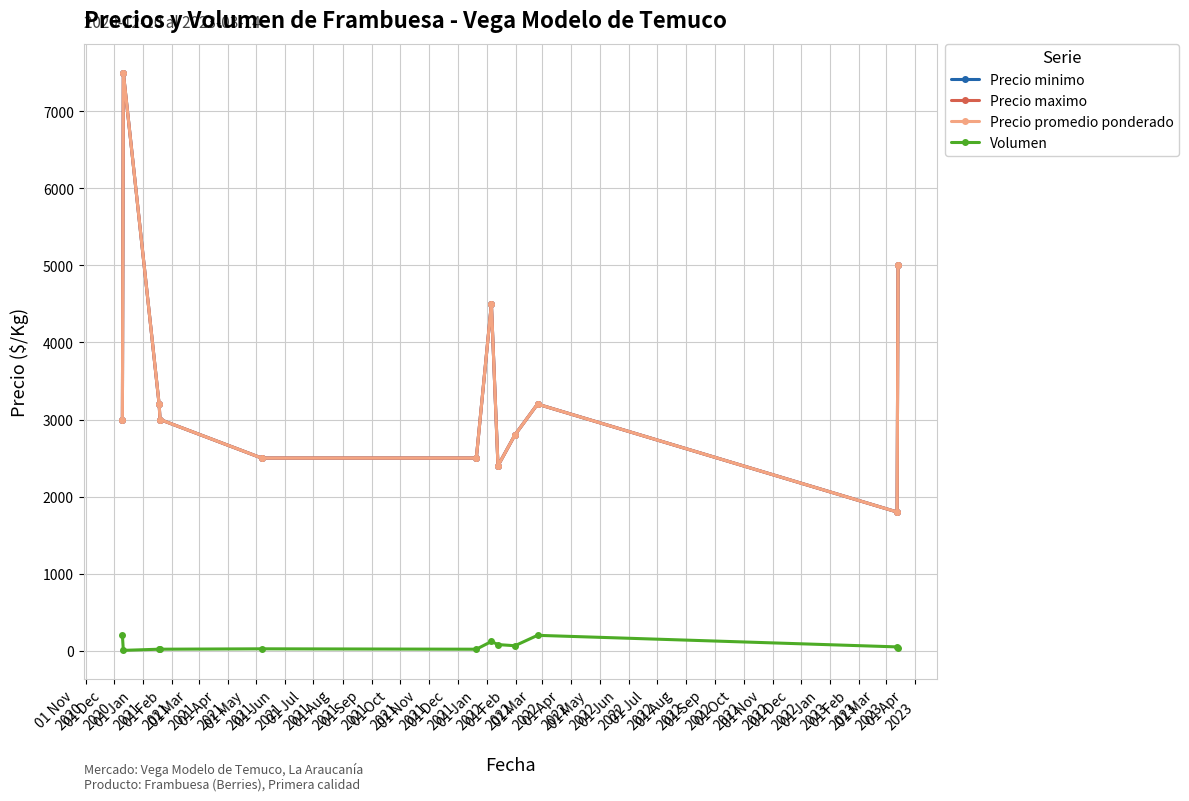

Is this an area chart (filled region under the line)?

No